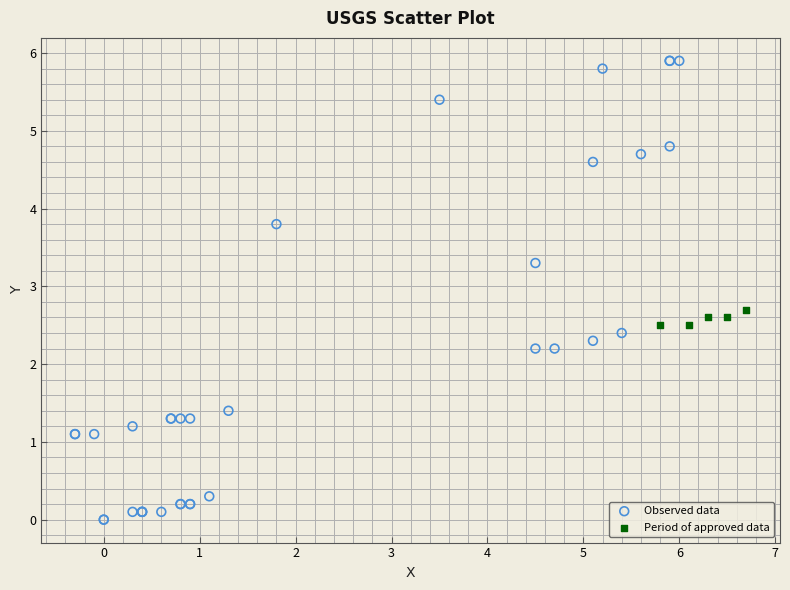

Which series reaches the maximum Y coordinate?

Observed data